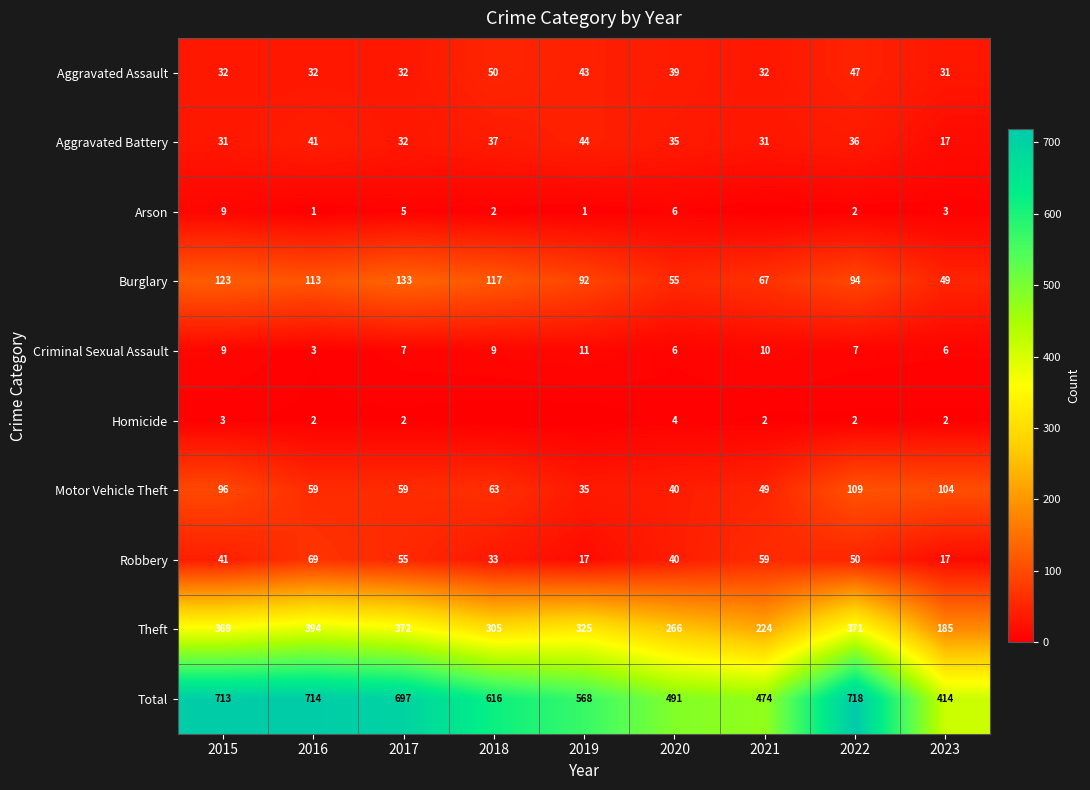

List the labels in order of Total value, smallest first.

2023, 2021, 2020, 2019, 2018, 2017, 2015, 2016, 2022